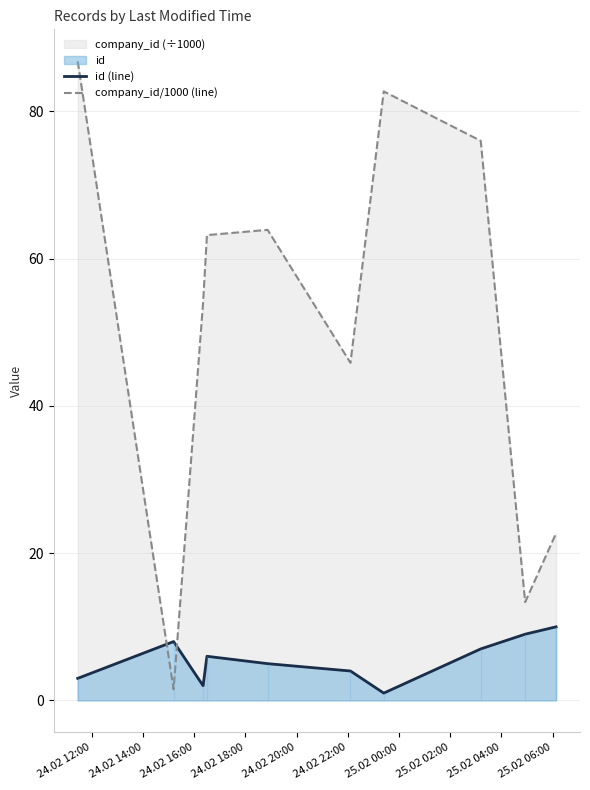

How many intersections are there between company_id/1000 (line) and id (line)?

2